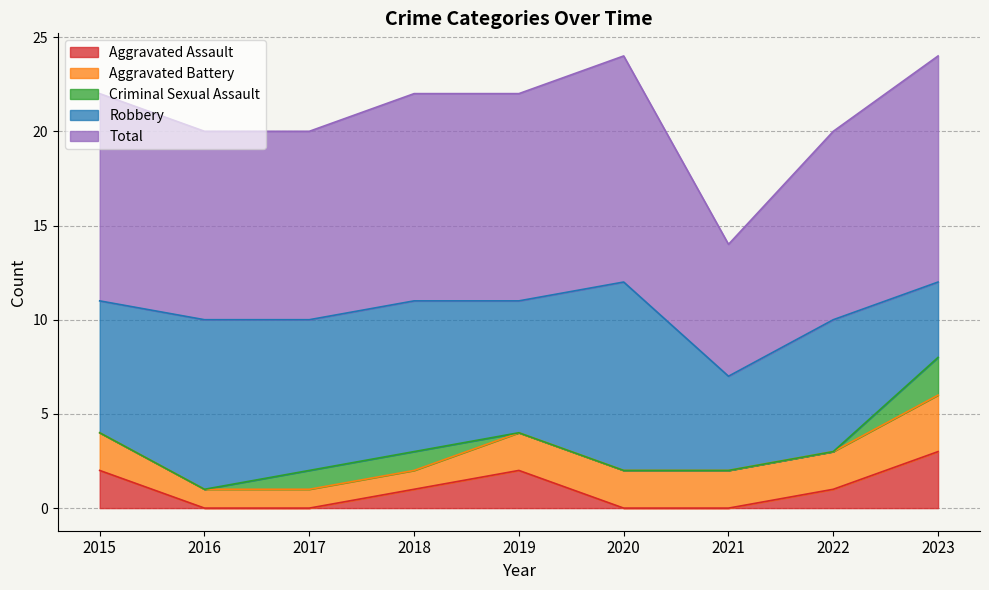

At how many categories does at least one series exceed 11?

2